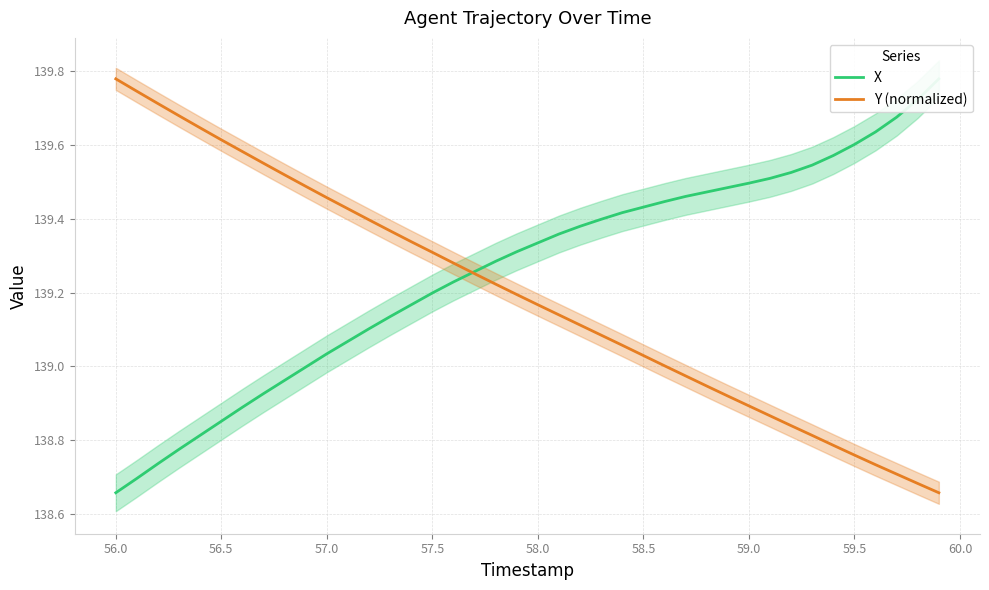

What is the difference between the maximum and minimum values in the X series?

1.1